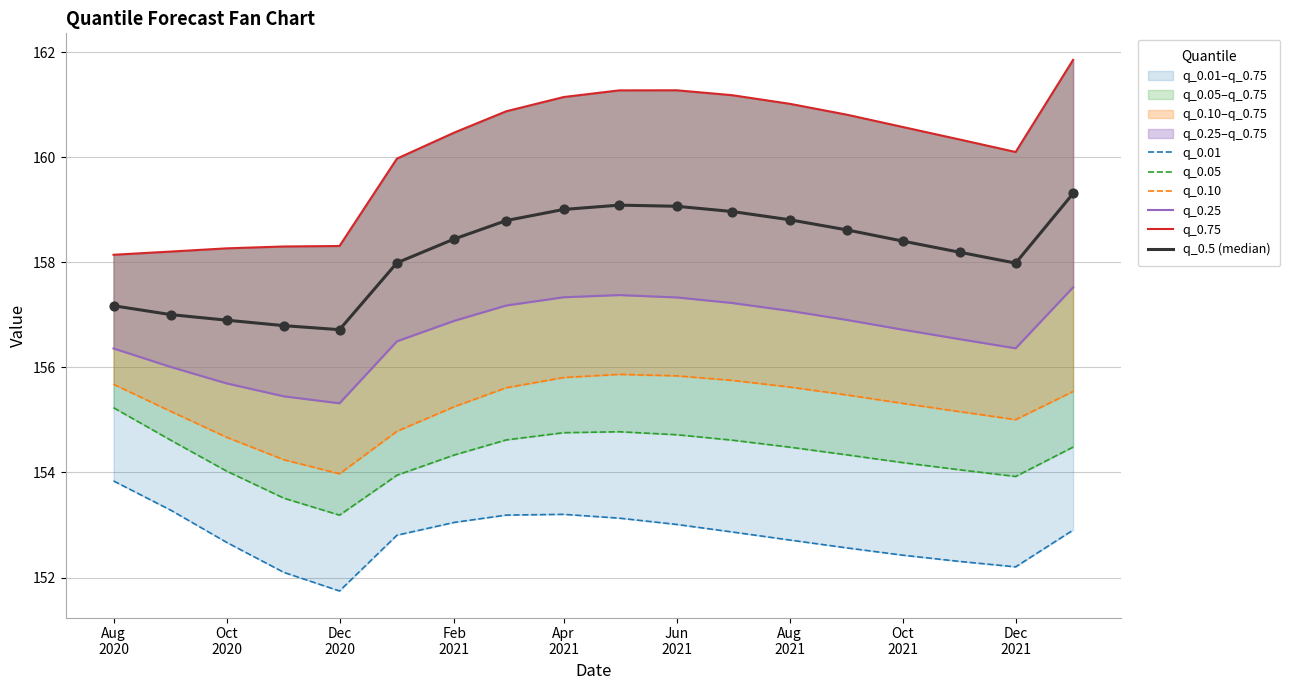

What are all the series names shown in the legend?

q_0.01, q_0.05, q_0.10, q_0.25, q_0.75, q_0.5 (median)